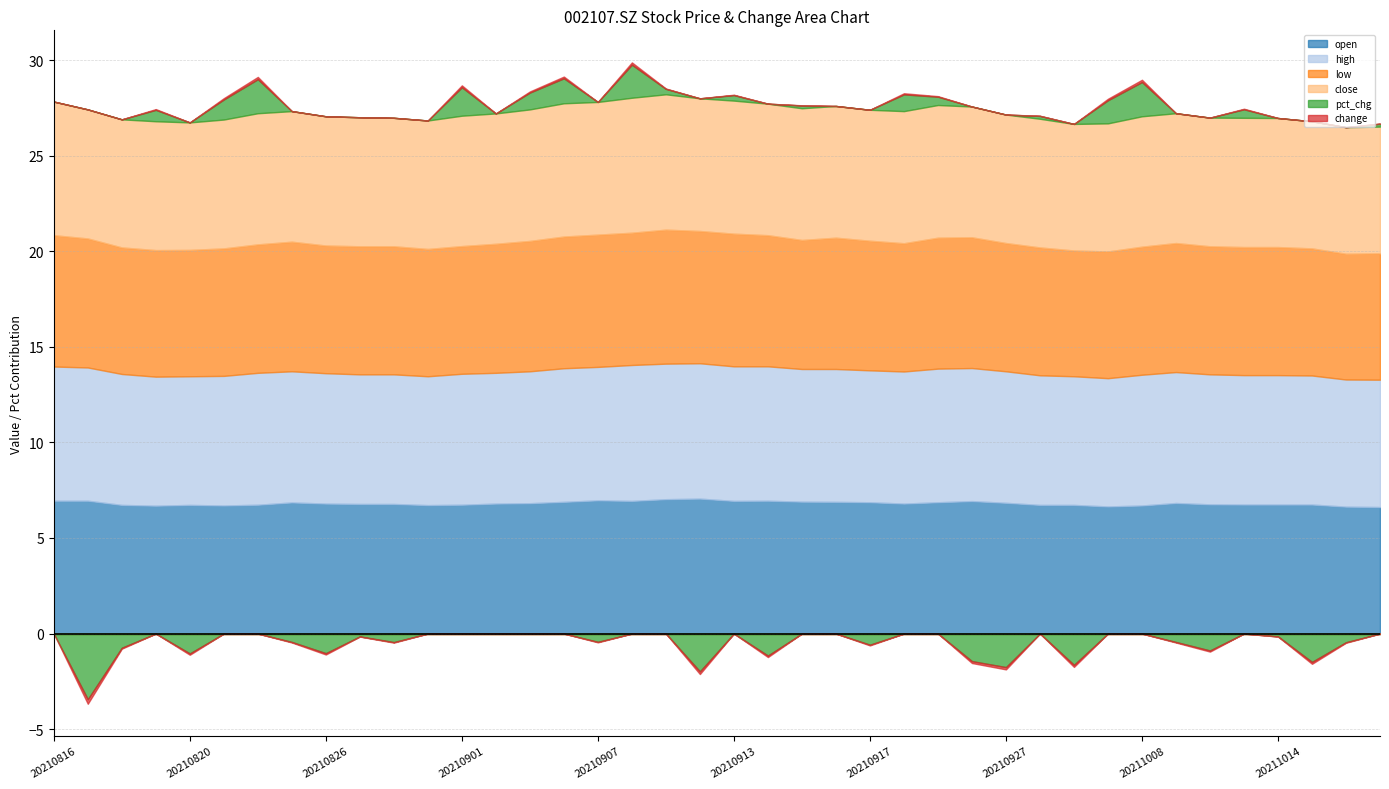

How many data points in change are above 0?

17